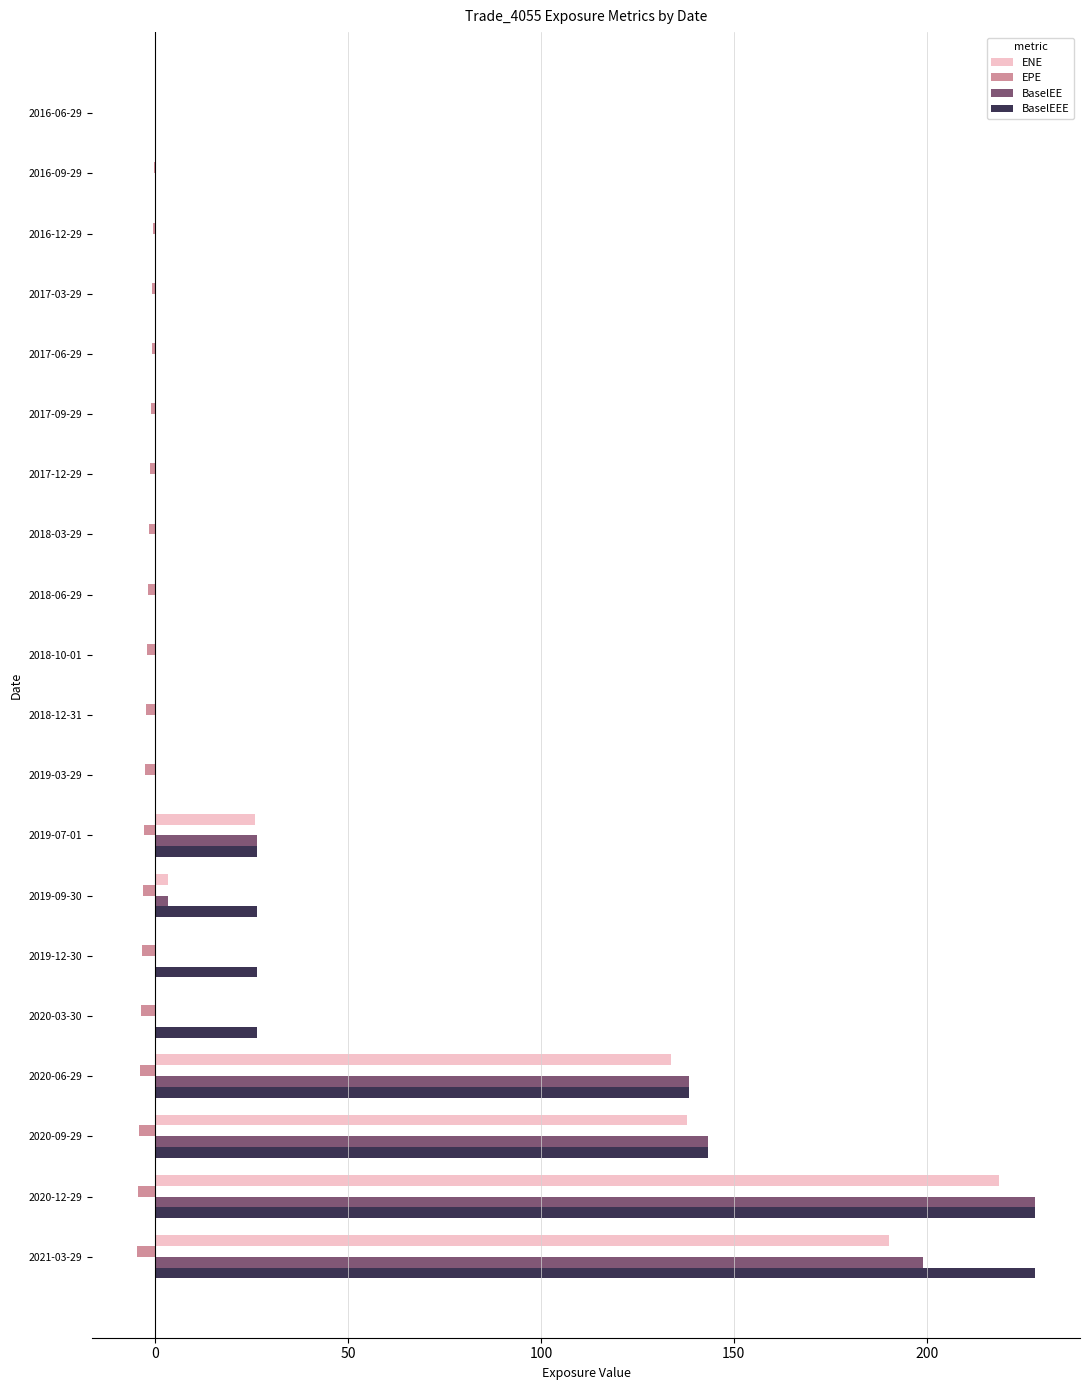

What is the maximum value for BaselEE?

228.1